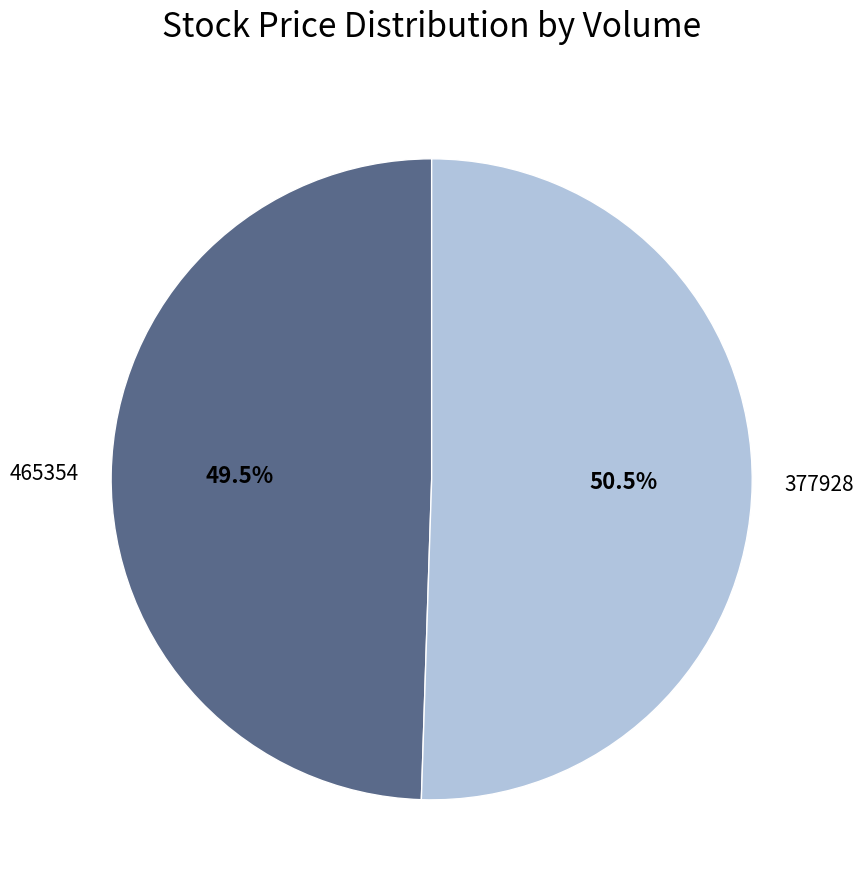

Is it true that 377928 is 62% of the pie?

False